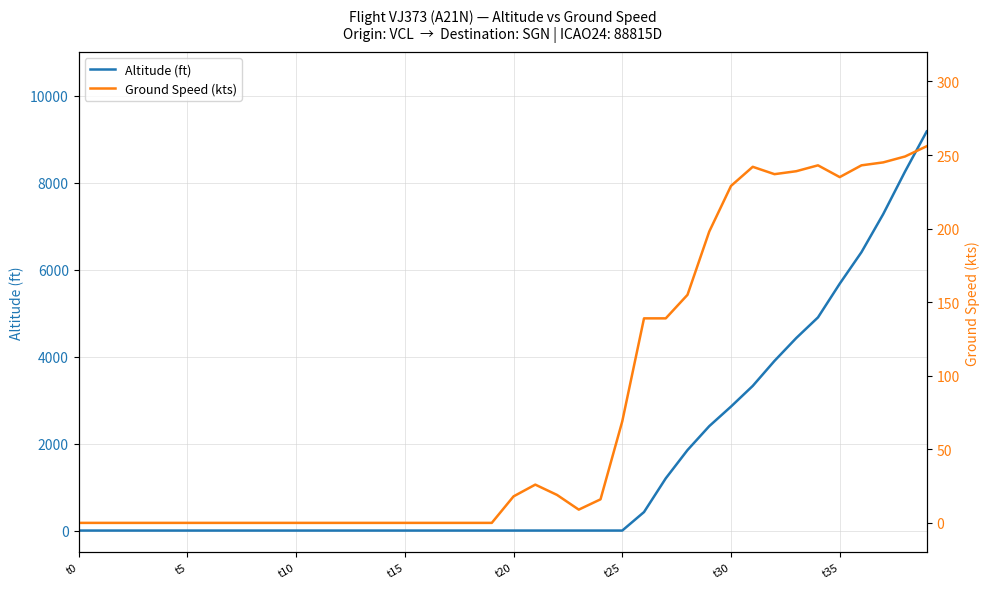

Which series has the widest spread of values?

Altitude (ft)